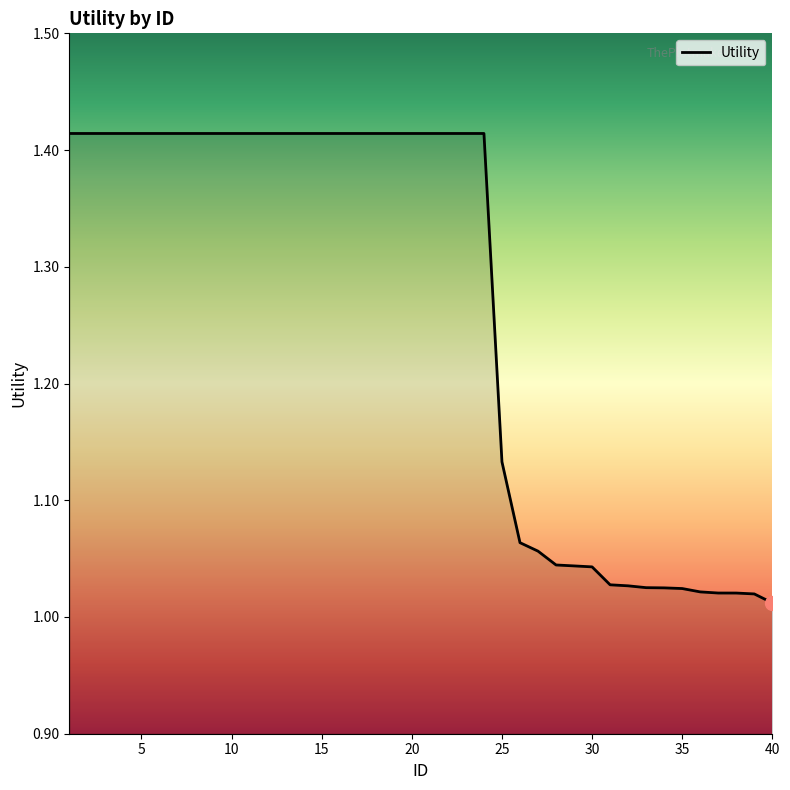

At which label is the value closest to 1?

40